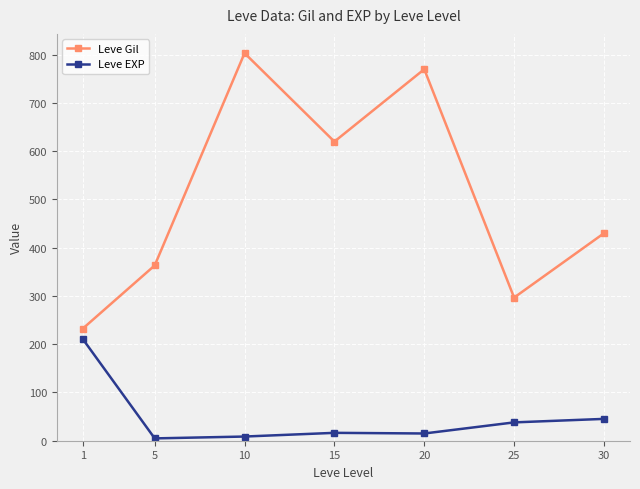

Which series has the largest total across all categories?

Leve Gil